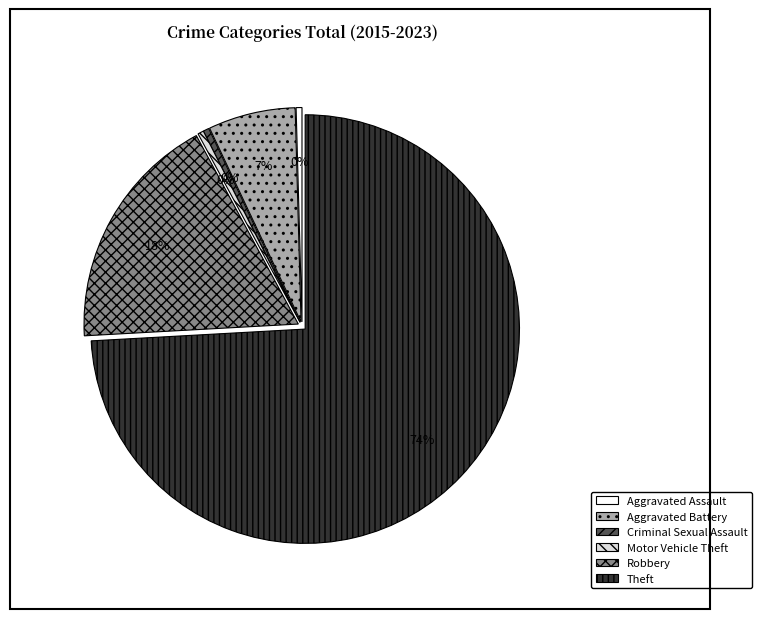

The Aggravated Battery slice represents 7% of the pie. True or false?

True